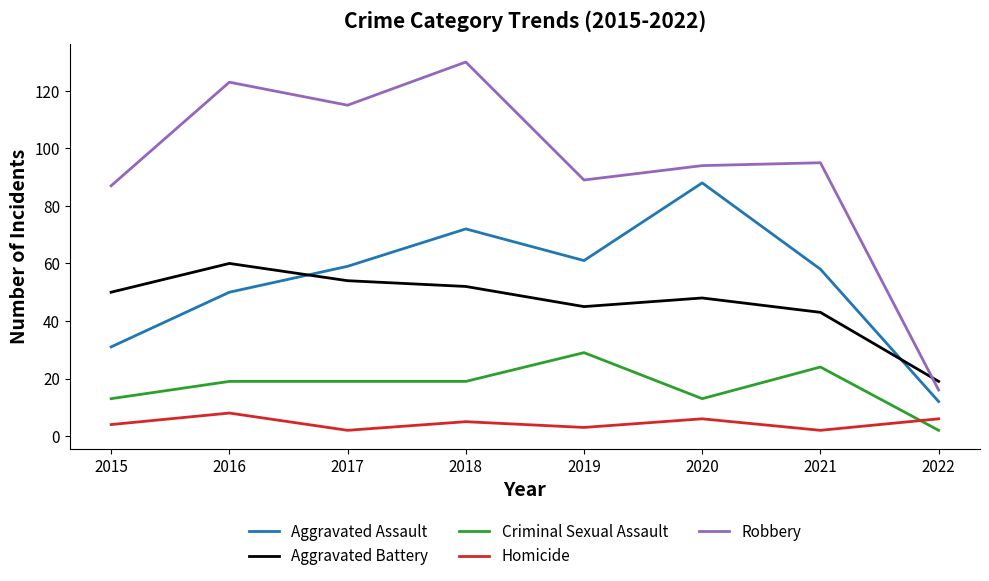

Which series has the largest total across all categories?

Robbery